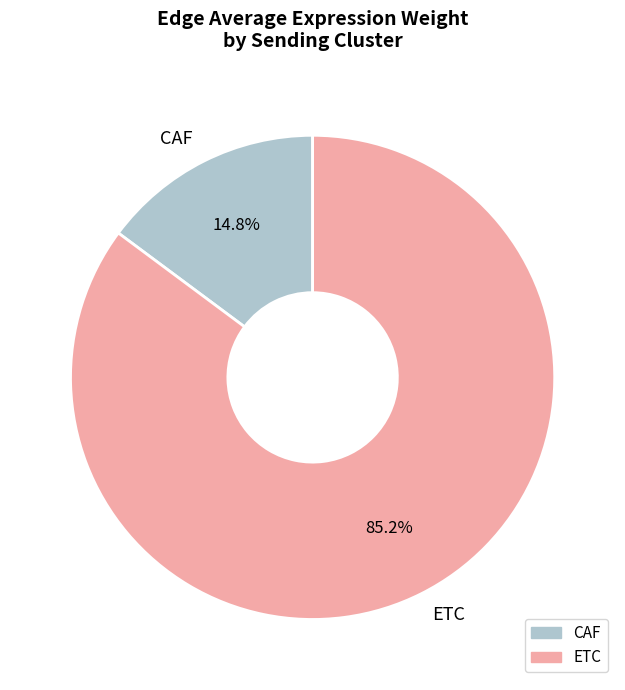

What is the smallest slice in the pie chart?

CAF